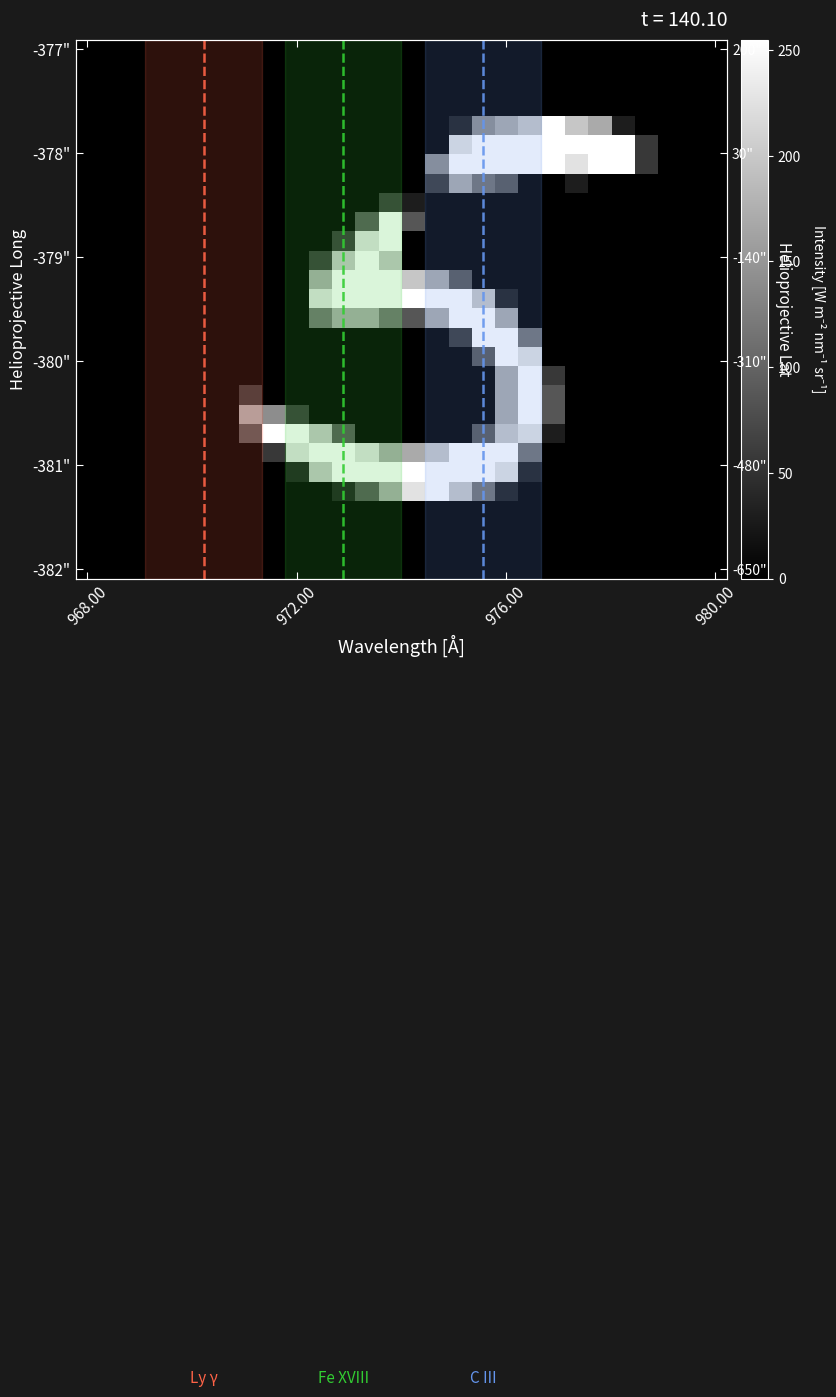

At how many categories does at least one series exceed 169?

17